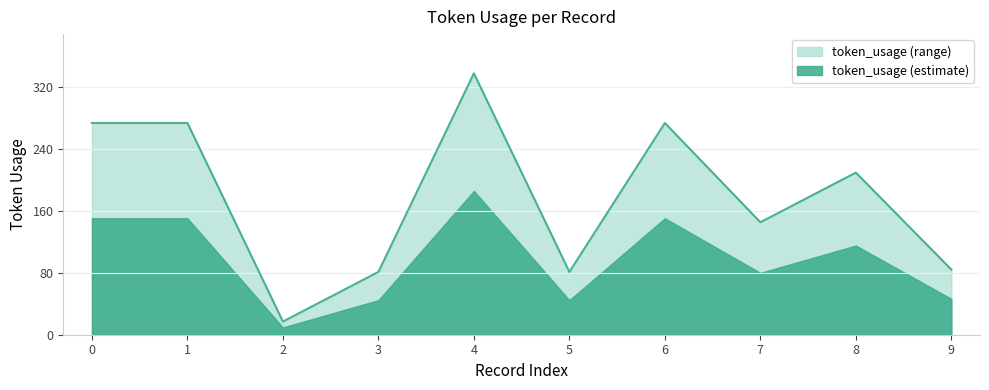

How many points are higher than both their immediate neighbors (excluding endpoints)?

3